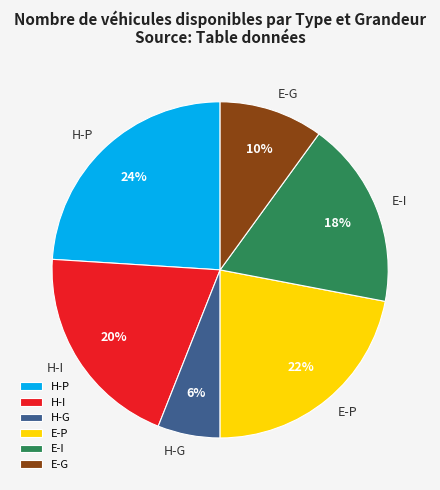

Combined, do E-P and E-G account for over 50%?

No